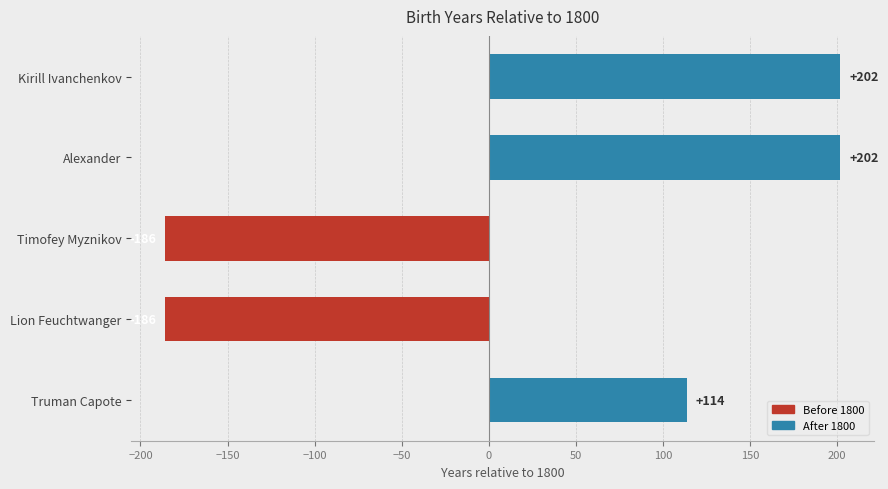

Reading bottom to top, extract all data points from this chart.

114	-186	-186	202	202